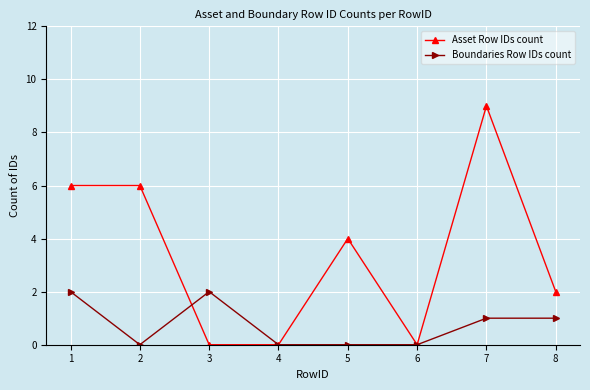

What is the difference between the highest and lowest values at 2?

6